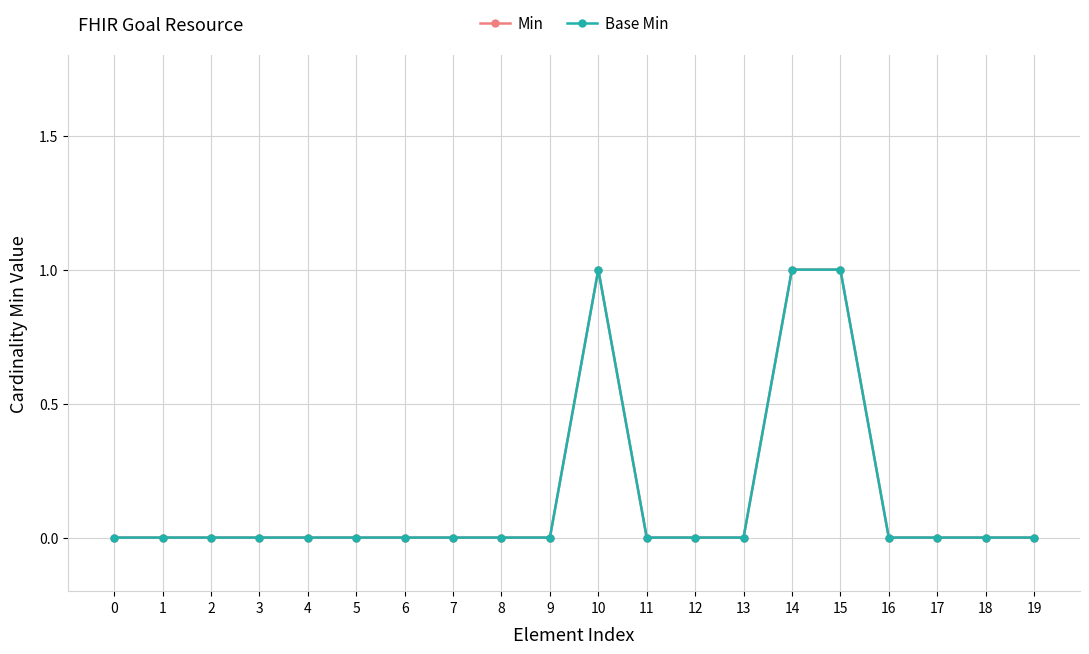

True or false: Min and Base Min intersect in this chart.

False